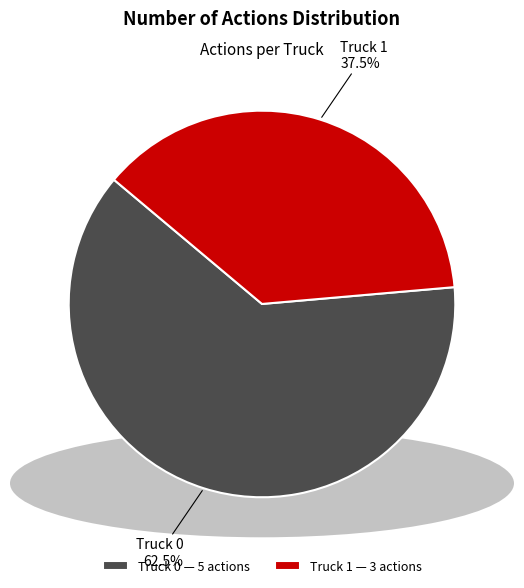

Does any single category account for the majority?

Yes